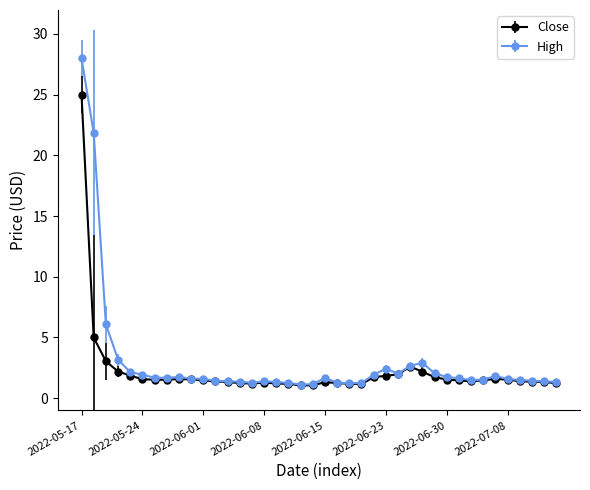

What is the value of the High point at the 4th from the left?

3.2